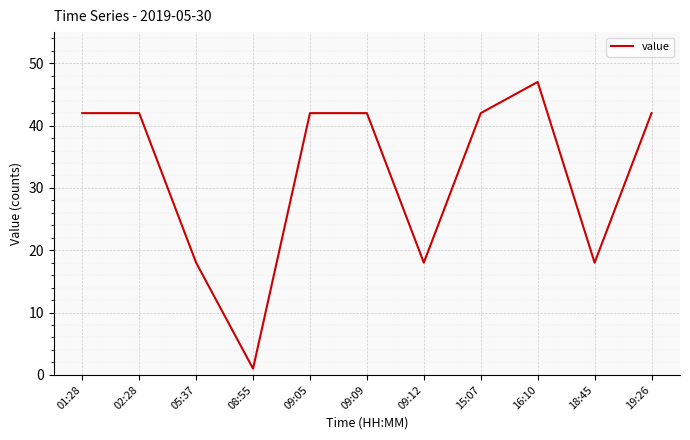

What is the difference between the maximum and minimum values?

46